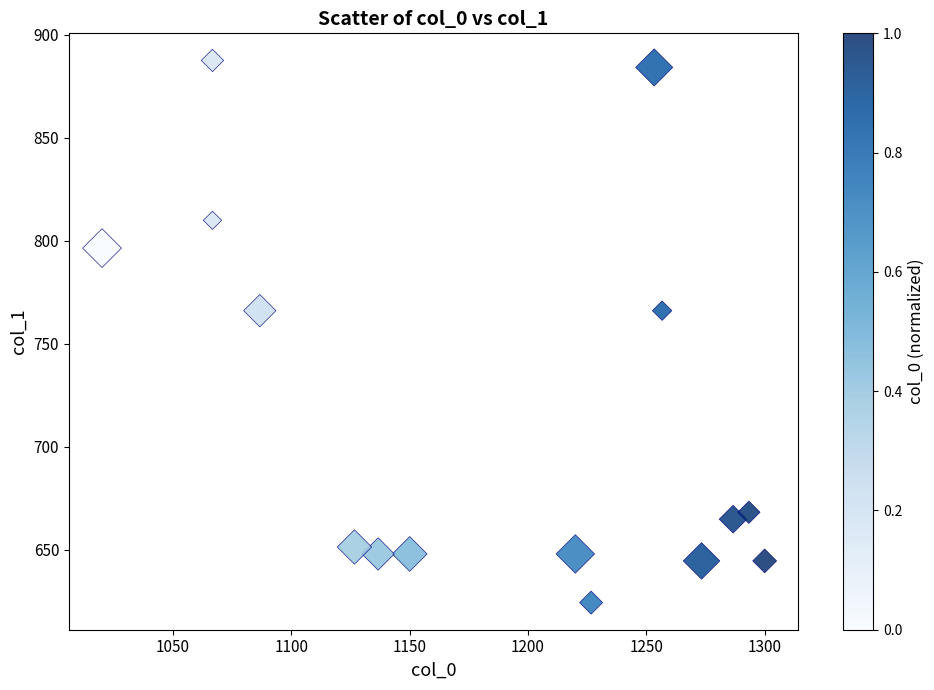

What is the range of X values (max minus min)?

280.0